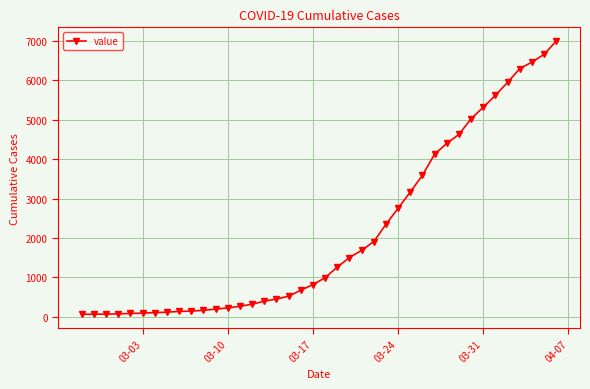

What is the sum of all values?

85676